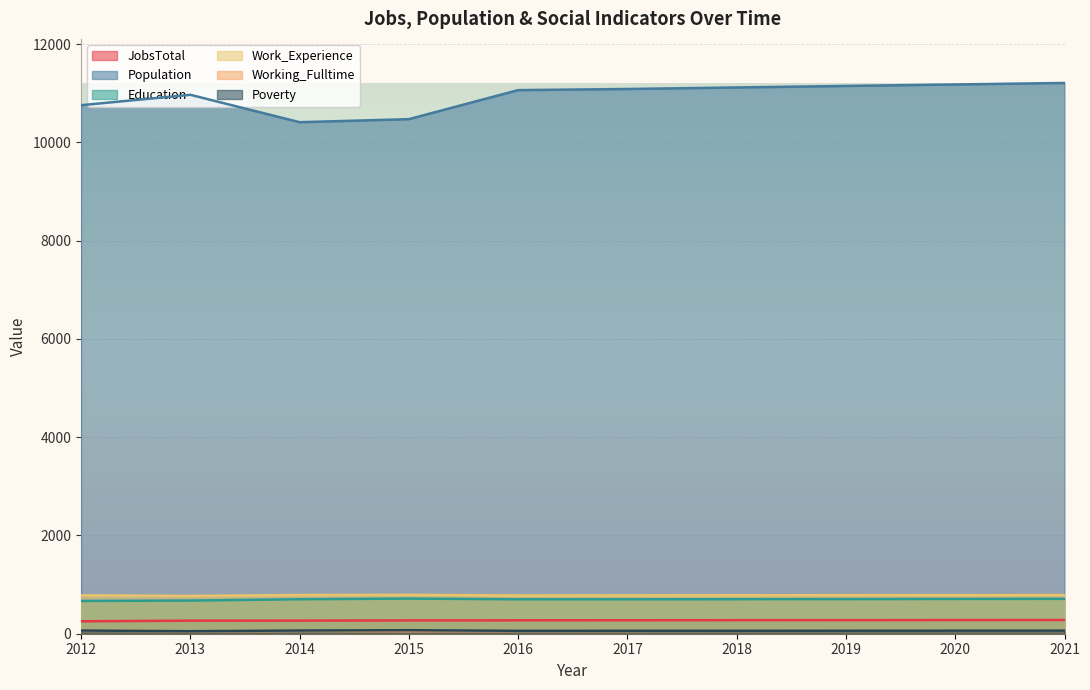

What is the average value of the Poverty series?

62